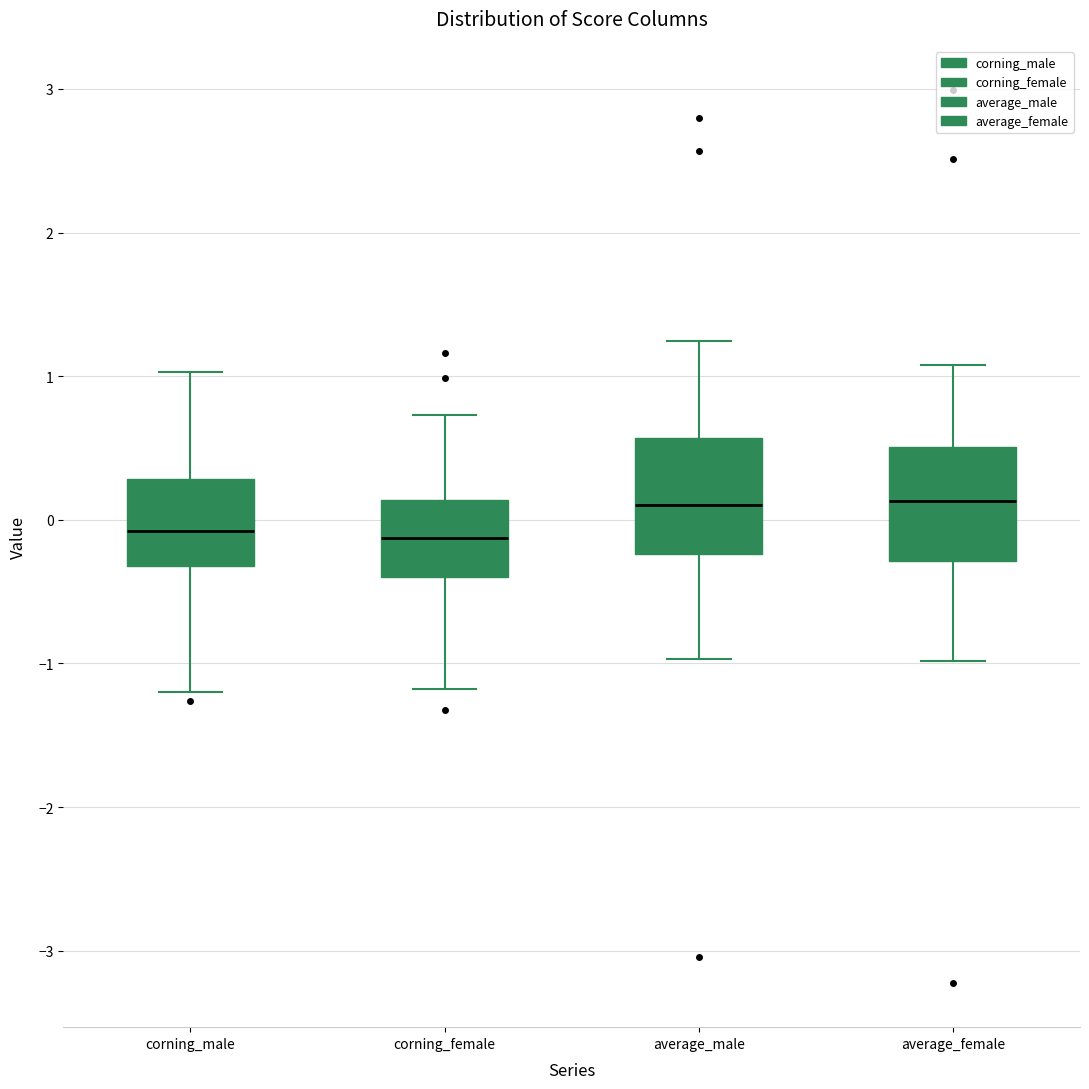

Reading left to right, transcribe this box plot: for each box, give where its median line is, the range the box spans, and where its two whiskers end, as read against the y-axis. The values are not printed on the chart, so give them approximately, as read against the axis.

corning_male: median -0.1, box -0.3 to 0.3, whiskers -1.2 to 1.0
corning_female: median -0.1, box -0.4 to 0.1, whiskers -1.2 to 0.7
average_male: median 0.1, box -0.2 to 0.6, whiskers -1.0 to 1.2
average_female: median 0.1, box -0.3 to 0.5, whiskers -1.0 to 1.1